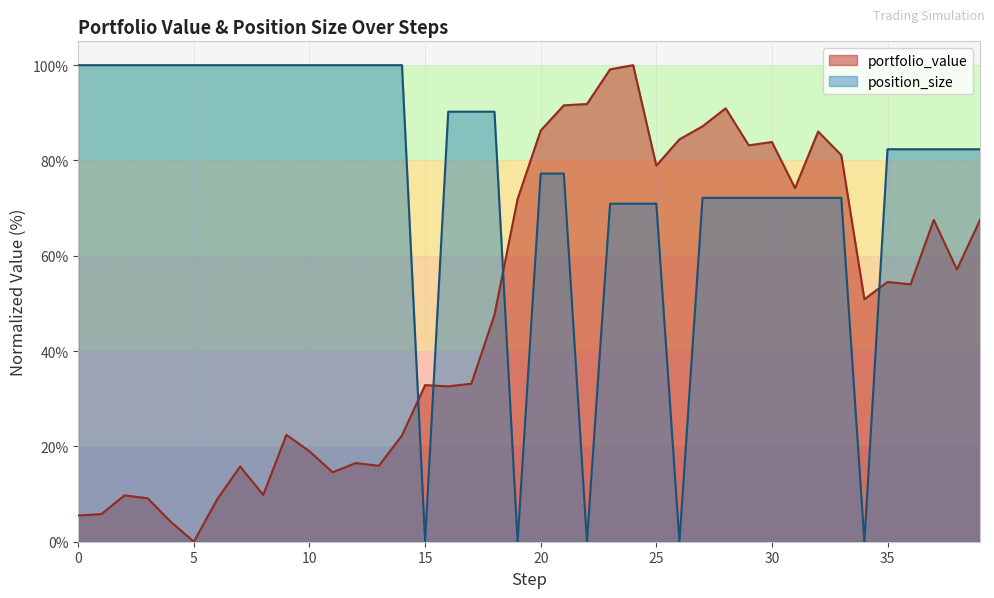

Is the value of portfolio_value at 16 greater than the value of position_size at 0?

No